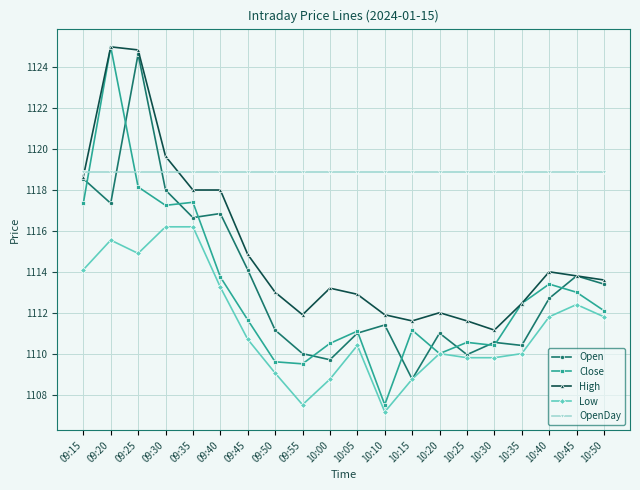

What are all the series names shown in the legend?

Open, Close, High, Low, OpenDay